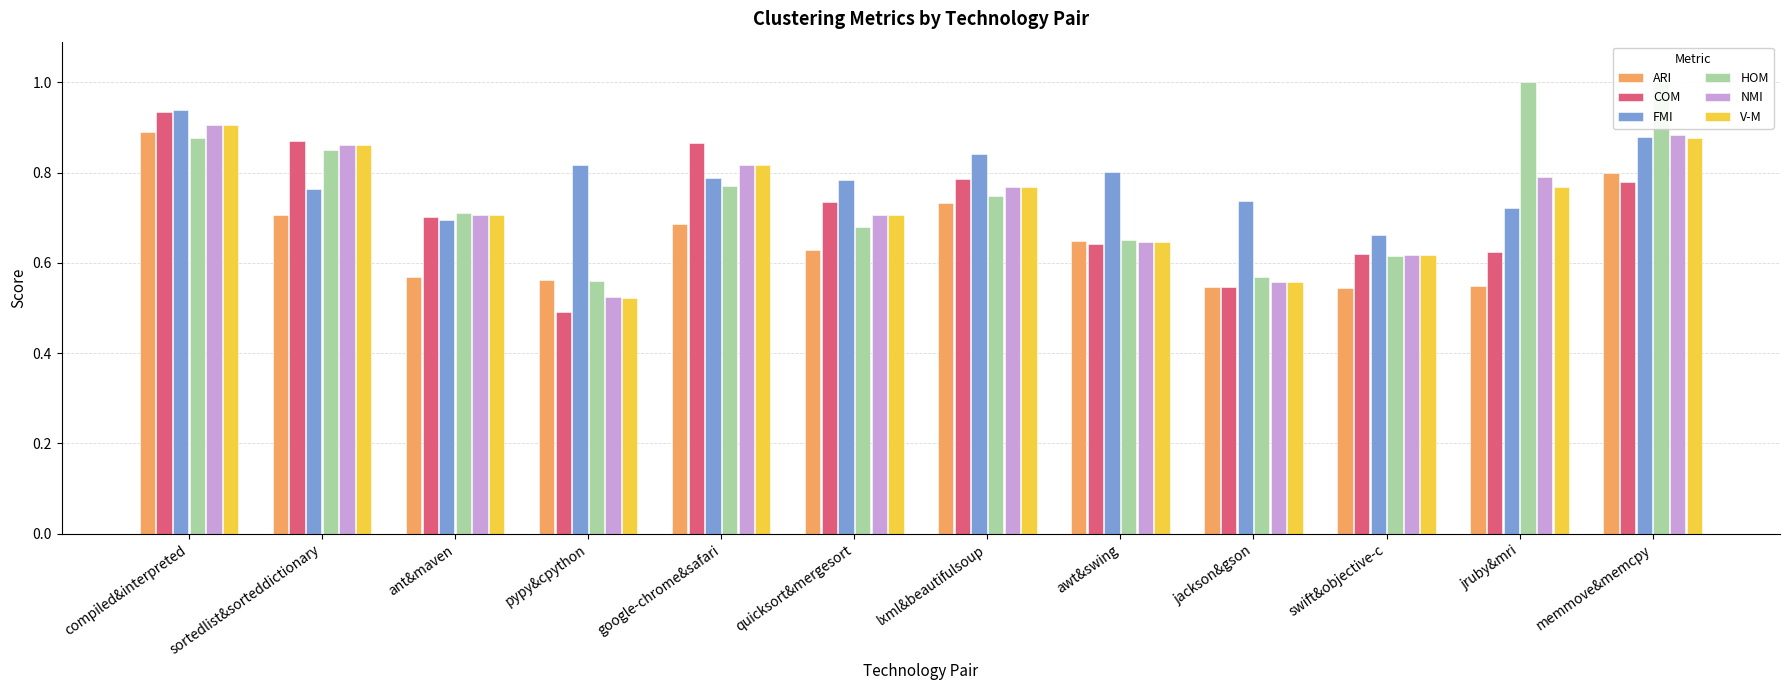

How many categories are shown in the chart?

12